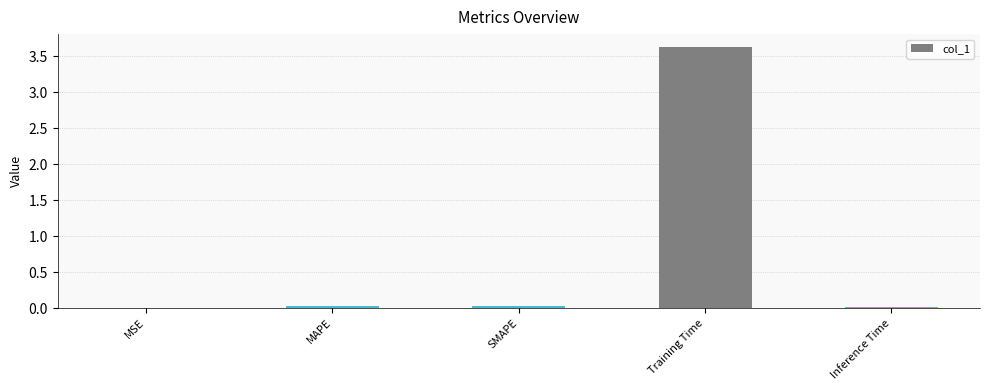

What is the greatest value displayed?

3.6